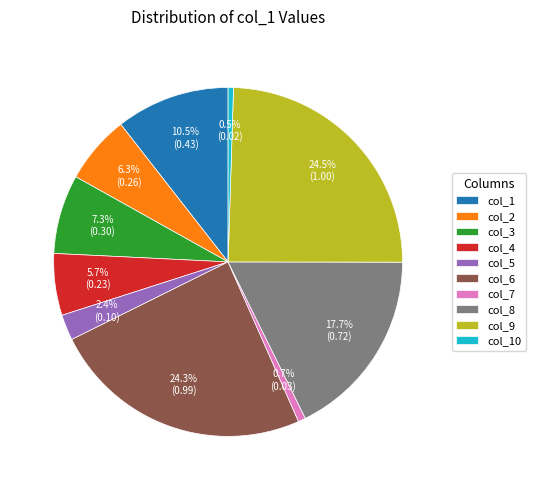

Is col_8 the majority of the pie?

No